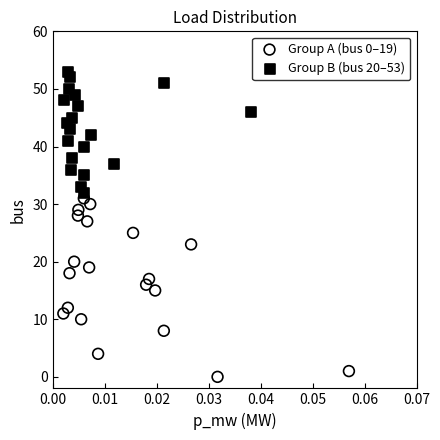

Which series reaches the maximum Y coordinate?

Group B (bus 20–53)